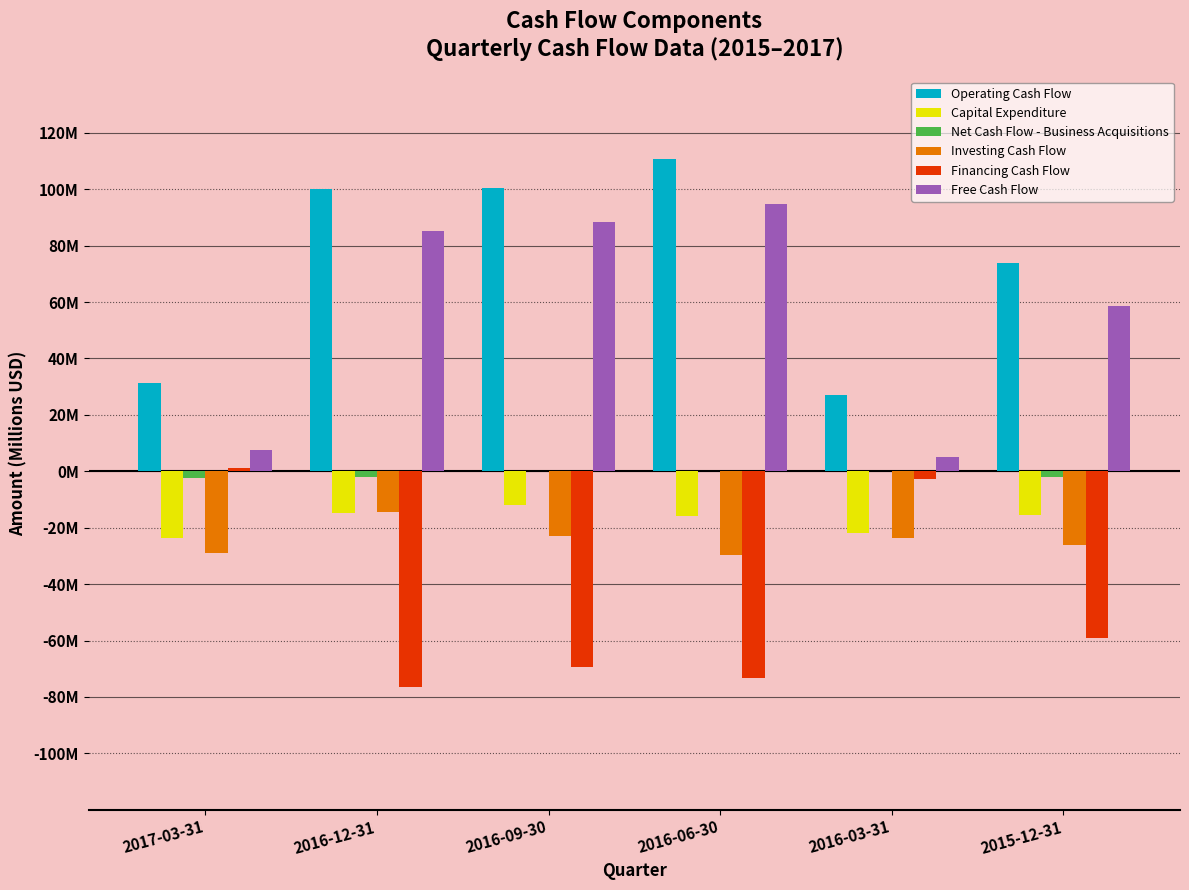

Does the chart contain stacked bars?

No